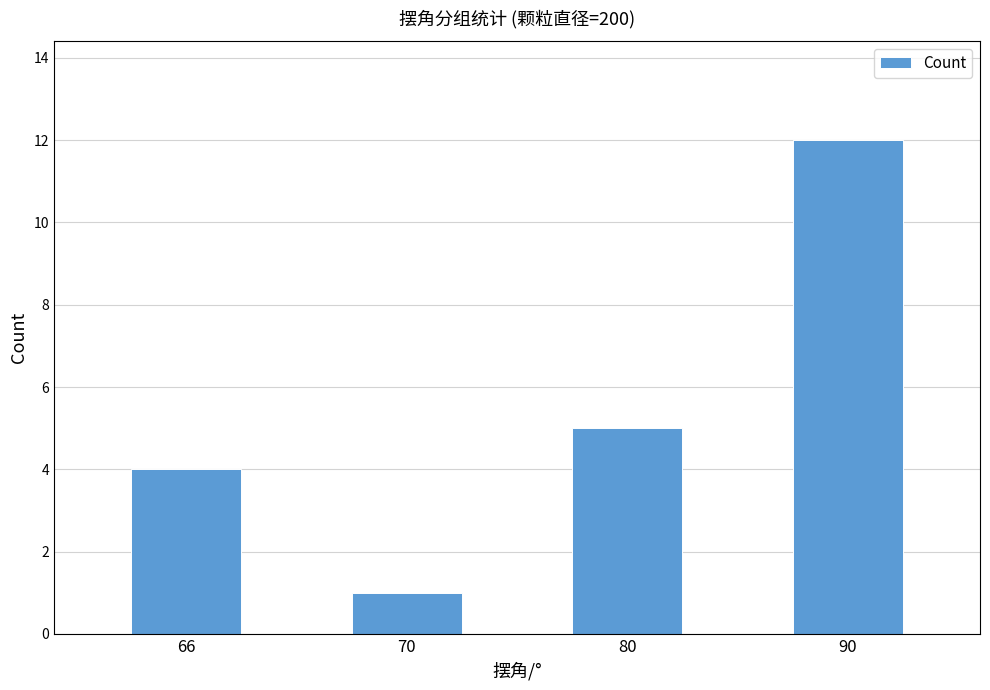

Reading left to right, extract all data points from this chart.

66=4	70=1	80=5	90=12